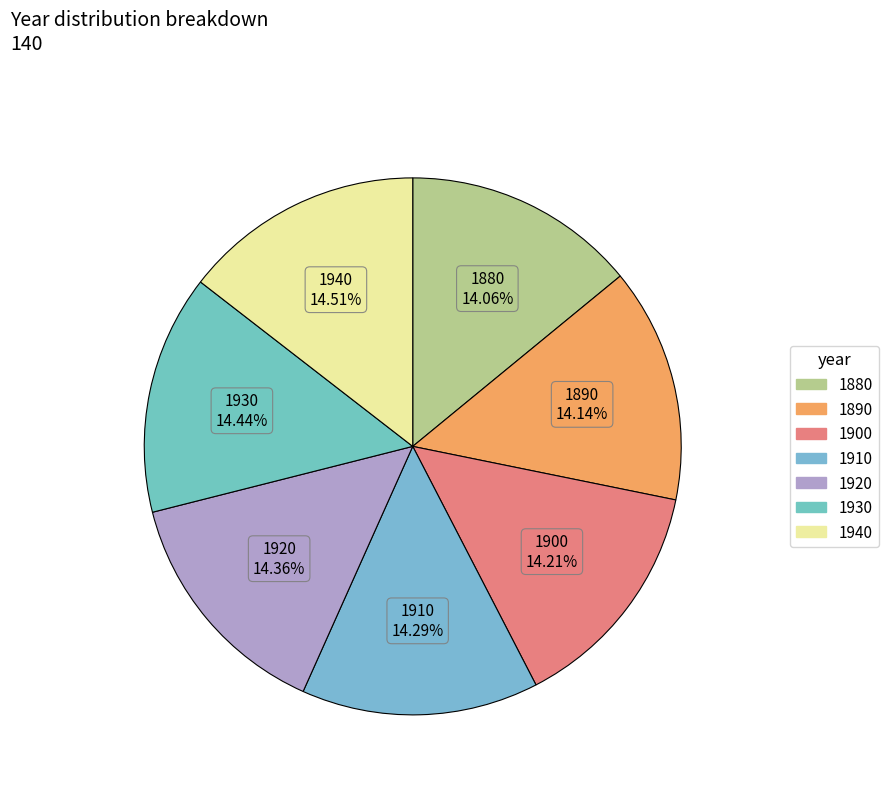

Is there a majority slice in this chart?

No